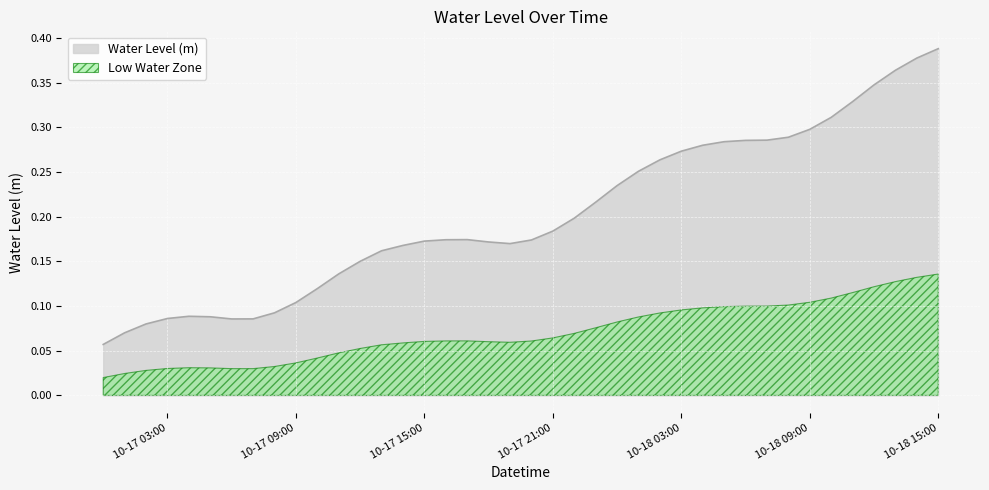

Which category has the highest value in the Water Level (m) series?

10-18 15:00